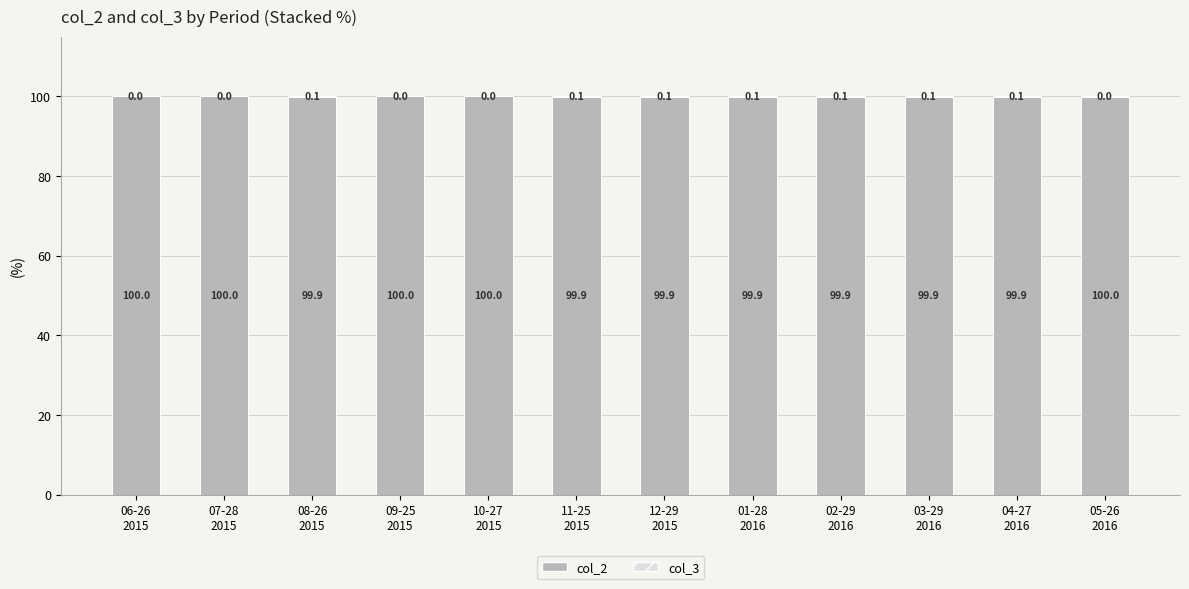

Are the bars horizontal?

No